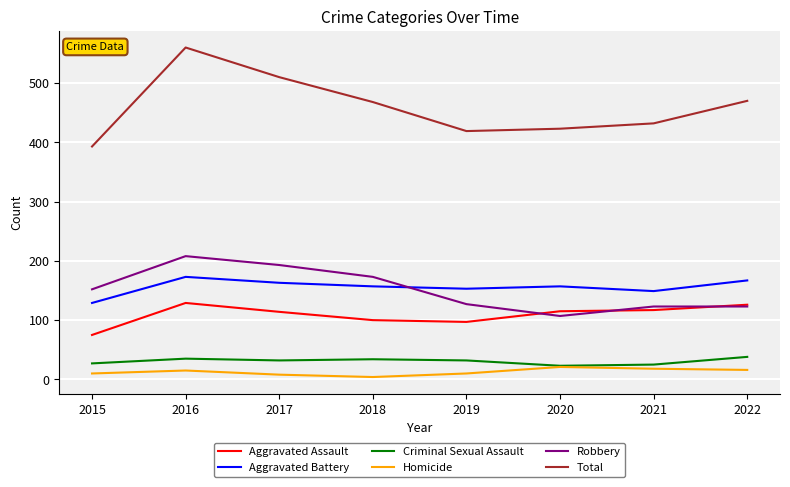

What is the highest value of the Total series?

560